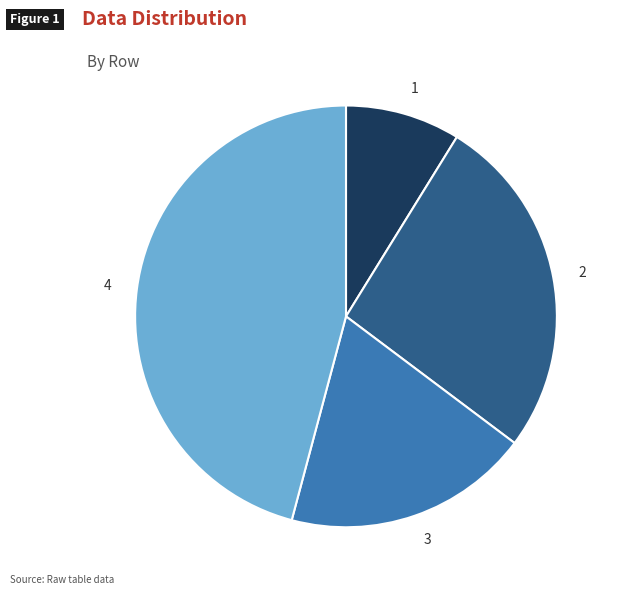

What is the ratio of the value at 2 to the value at 1?

3.0